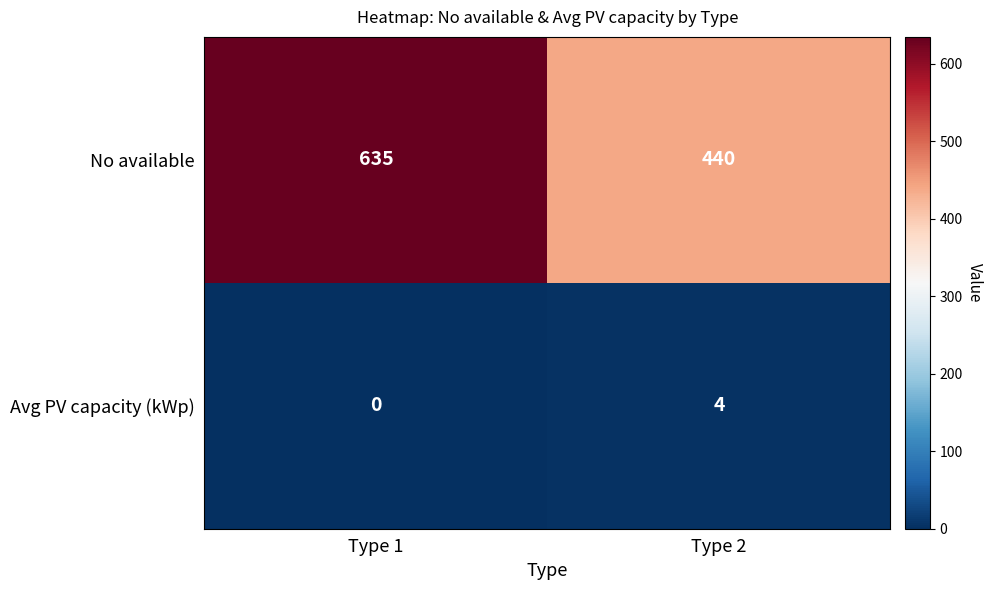

What is the difference between the No available values at Type 1 and Type 2?

195